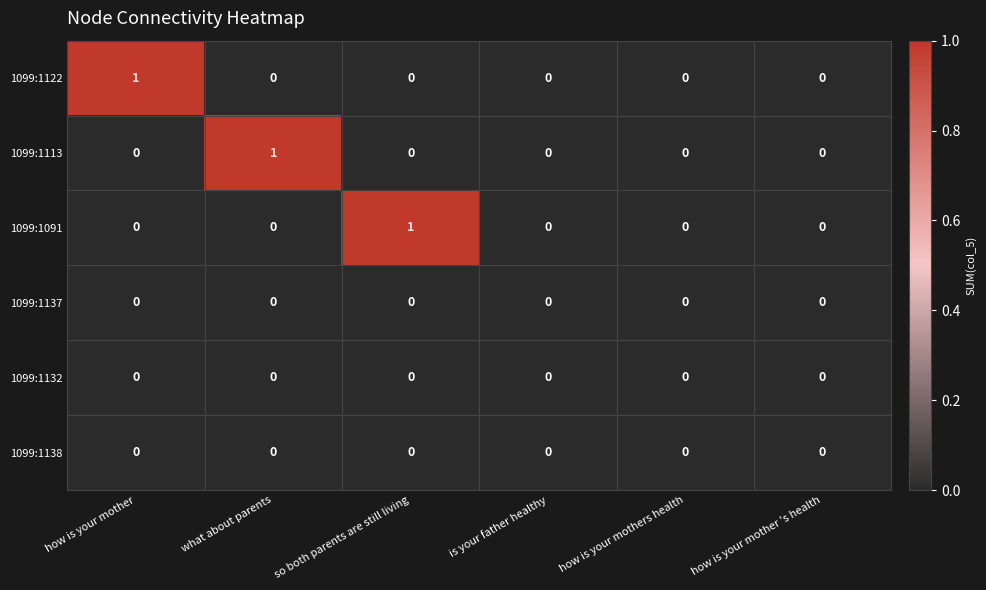

Which category has the highest value in the 1099:1091 series?

so both parents are still living